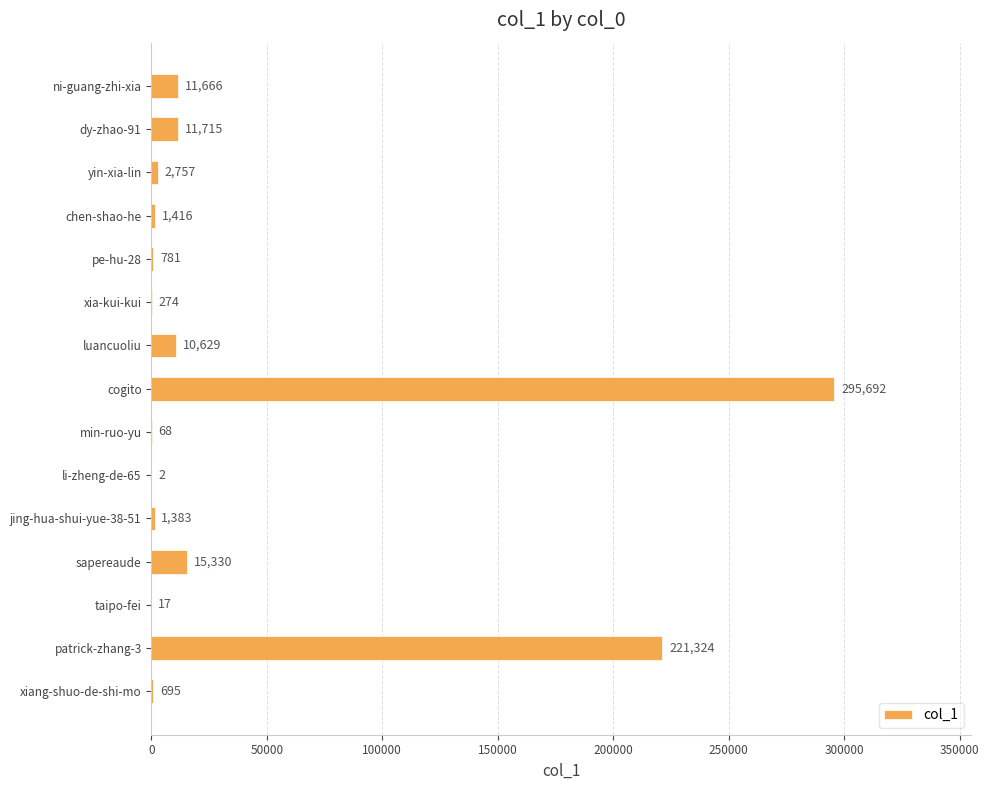

What is the sum of all values?

573749